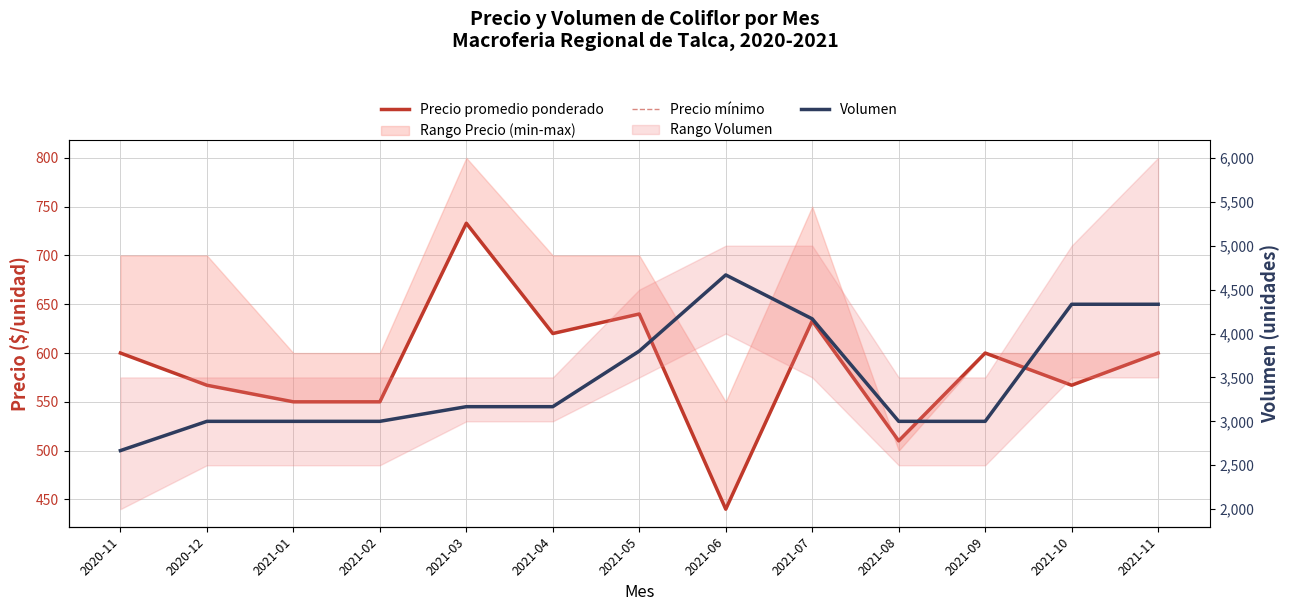

What is the difference between the maximum and minimum values in the Precio mínimo series?

293